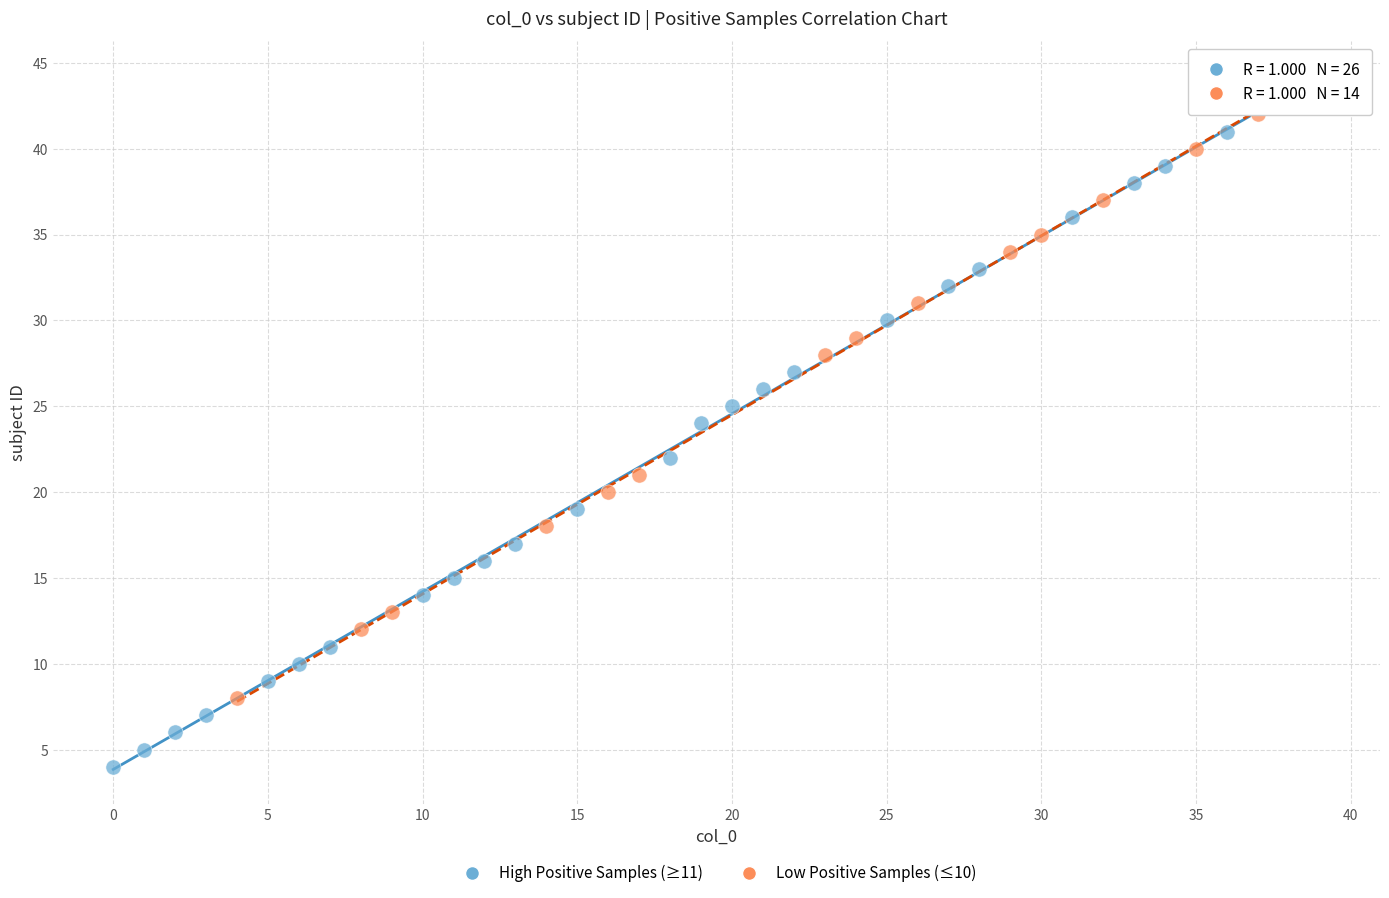

Which series has the largest Y range (max minus min)?

High Positive Samples (≥11)